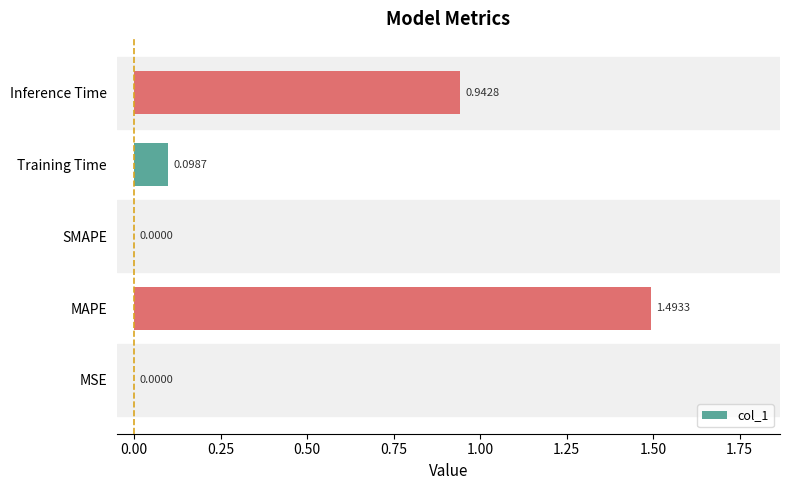

Which category has the highest value across all series?

MAPE